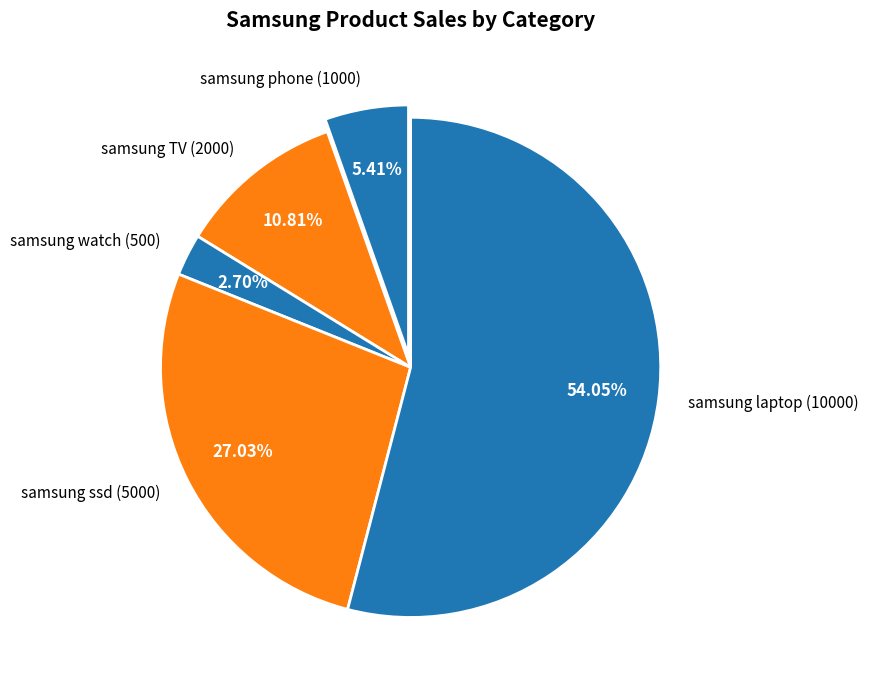

Which category has the biggest portion of the pie?

samsung laptop